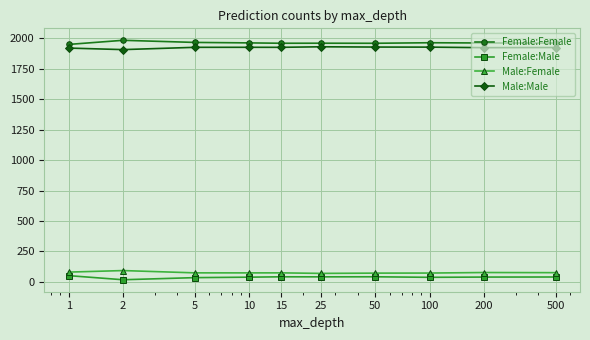

True or false: Female:Female has more than 1 points higher than both neighbors.

True